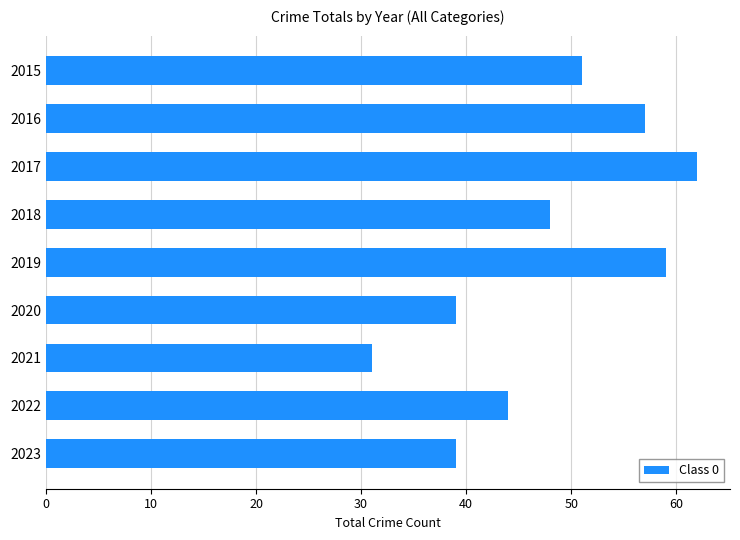

The chart shows a value of 63 at 2023. True or false?

False